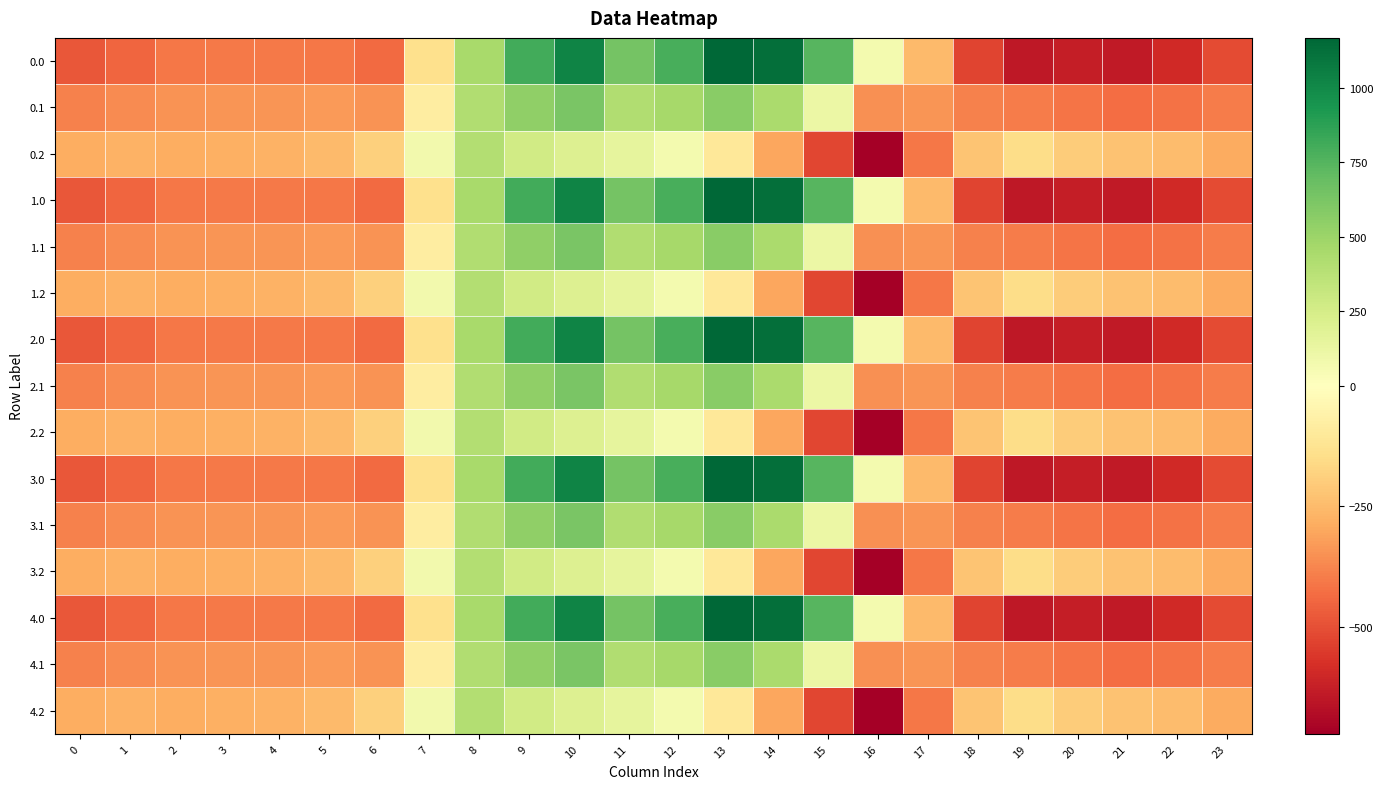

Reading left to right, what are all the values shown in this chart?

0.0: 0=-482.0	1=-449.5	2=-410.3	3=-404.4	4=-404.9	5=-410.8	6=-435.0	7=-136.4	8=454.2	9=804.0	10=1023.2	11=640.9	12=784.4	13=1167.2	14=1128.3	15=739.0	16=67.6	17=-250.3	18=-529.6	19=-644.5	20=-629.9	21=-638.4	22=-592.3	23=-511.3
0.1: 0=-384.6	1=-361.1	2=-347.9	3=-342.7	4=-339.6	5=-329.5	6=-345.2	7=-81.6	8=412.6	9=542.1	10=628.1	11=415.4	12=456.1	13=574.0	14=438.6	15=111.1	16=-353.7	17=-340.1	18=-388.5	19=-399.7	20=-414.5	21=-432.4	22=-419.9	23=-399.4
0.2: 0=-287.1	1=-272.7	2=-285.5	3=-281.0	4=-274.4	5=-248.1	6=-187.1	7=77.9	8=407.2	9=271.1	10=202.5	11=149.1	12=65.2	13=-104.4	14=-301.9	15=-522.2	16=-721.2	17=-409.5	18=-223.1	19=-151.1	20=-199.2	21=-226.4	22=-247.4	23=-287.5
1.0: 0=-482.0	1=-449.5	2=-410.3	3=-404.4	4=-404.9	5=-410.8	6=-435.0	7=-136.4	8=454.2	9=804.0	10=1023.2	11=640.9	12=784.4	13=1167.2	14=1128.3	15=739.0	16=67.6	17=-250.3	18=-529.6	19=-644.5	20=-629.9	21=-638.4	22=-592.3	23=-511.3
1.1: 0=-384.6	1=-361.1	2=-347.9	3=-342.7	4=-339.6	5=-329.5	6=-345.2	7=-81.6	8=412.6	9=542.1	10=628.1	11=415.4	12=456.1	13=574.0	14=438.6	15=111.1	16=-353.7	17=-340.1	18=-388.5	19=-399.7	20=-414.5	21=-432.4	22=-419.9	23=-399.4
1.2: 0=-287.1	1=-272.7	2=-285.5	3=-281.0	4=-274.4	5=-248.1	6=-187.1	7=77.9	8=407.2	9=271.1	10=202.5	11=149.1	12=65.2	13=-104.4	14=-301.9	15=-522.2	16=-721.2	17=-409.5	18=-223.1	19=-151.1	20=-199.2	21=-226.4	22=-247.4	23=-287.5
2.0: 0=-482.0	1=-449.5	2=-410.3	3=-404.4	4=-404.9	5=-410.8	6=-435.0	7=-136.4	8=454.2	9=804.0	10=1023.2	11=640.9	12=784.4	13=1167.2	14=1128.3	15=739.0	16=67.6	17=-250.3	18=-529.6	19=-644.5	20=-629.9	21=-638.4	22=-592.3	23=-511.3
2.1: 0=-384.6	1=-361.1	2=-347.9	3=-342.7	4=-339.6	5=-329.5	6=-345.2	7=-81.6	8=412.6	9=542.1	10=628.1	11=415.4	12=456.1	13=574.0	14=438.6	15=111.1	16=-353.7	17=-340.1	18=-388.5	19=-399.7	20=-414.5	21=-432.4	22=-419.9	23=-399.4
2.2: 0=-287.1	1=-272.7	2=-285.5	3=-281.0	4=-274.4	5=-248.1	6=-187.1	7=77.9	8=407.2	9=271.1	10=202.5	11=149.1	12=65.2	13=-104.4	14=-301.9	15=-522.2	16=-721.2	17=-409.5	18=-223.1	19=-151.1	20=-199.2	21=-226.4	22=-247.4	23=-287.5
3.0: 0=-482.0	1=-449.5	2=-410.3	3=-404.4	4=-404.9	5=-410.8	6=-435.0	7=-136.4	8=454.2	9=804.0	10=1023.2	11=640.9	12=784.4	13=1167.2	14=1128.3	15=739.0	16=67.6	17=-250.3	18=-529.6	19=-644.5	20=-629.9	21=-638.4	22=-592.3	23=-511.3
3.1: 0=-384.6	1=-361.1	2=-347.9	3=-342.7	4=-339.6	5=-329.5	6=-345.2	7=-81.6	8=412.6	9=542.1	10=628.1	11=415.4	12=456.1	13=574.0	14=438.6	15=111.1	16=-353.7	17=-340.1	18=-388.5	19=-399.7	20=-414.5	21=-432.4	22=-419.9	23=-399.4
3.2: 0=-287.1	1=-272.7	2=-285.5	3=-281.0	4=-274.4	5=-248.1	6=-187.1	7=77.9	8=407.2	9=271.1	10=202.5	11=149.1	12=65.2	13=-104.4	14=-301.9	15=-522.2	16=-721.2	17=-409.5	18=-223.1	19=-151.1	20=-199.2	21=-226.4	22=-247.4	23=-287.5
4.0: 0=-482.0	1=-449.5	2=-410.3	3=-404.4	4=-404.9	5=-410.8	6=-435.0	7=-136.4	8=454.2	9=804.0	10=1023.2	11=640.9	12=784.4	13=1167.2	14=1128.3	15=739.0	16=67.6	17=-250.3	18=-529.6	19=-644.5	20=-629.9	21=-638.4	22=-592.3	23=-511.3
4.1: 0=-384.6	1=-361.1	2=-347.9	3=-342.7	4=-339.6	5=-329.5	6=-345.2	7=-81.6	8=412.6	9=542.1	10=628.1	11=415.4	12=456.1	13=574.0	14=438.6	15=111.1	16=-353.7	17=-340.1	18=-388.5	19=-399.7	20=-414.5	21=-432.4	22=-419.9	23=-399.4
4.2: 0=-287.1	1=-272.7	2=-285.5	3=-281.0	4=-274.4	5=-248.1	6=-187.1	7=77.9	8=407.2	9=271.1	10=202.5	11=149.1	12=65.2	13=-104.4	14=-301.9	15=-522.2	16=-721.2	17=-409.5	18=-223.1	19=-151.1	20=-199.2	21=-226.4	22=-247.4	23=-287.5